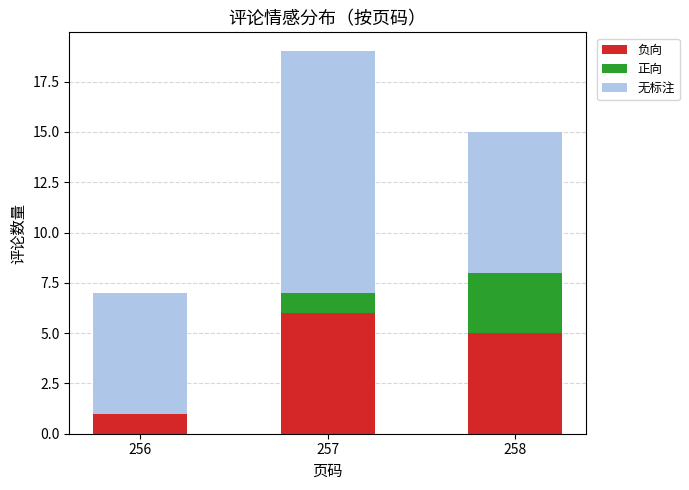

Reading right to left, what are the values for 负向?

258=5	257=6	256=1